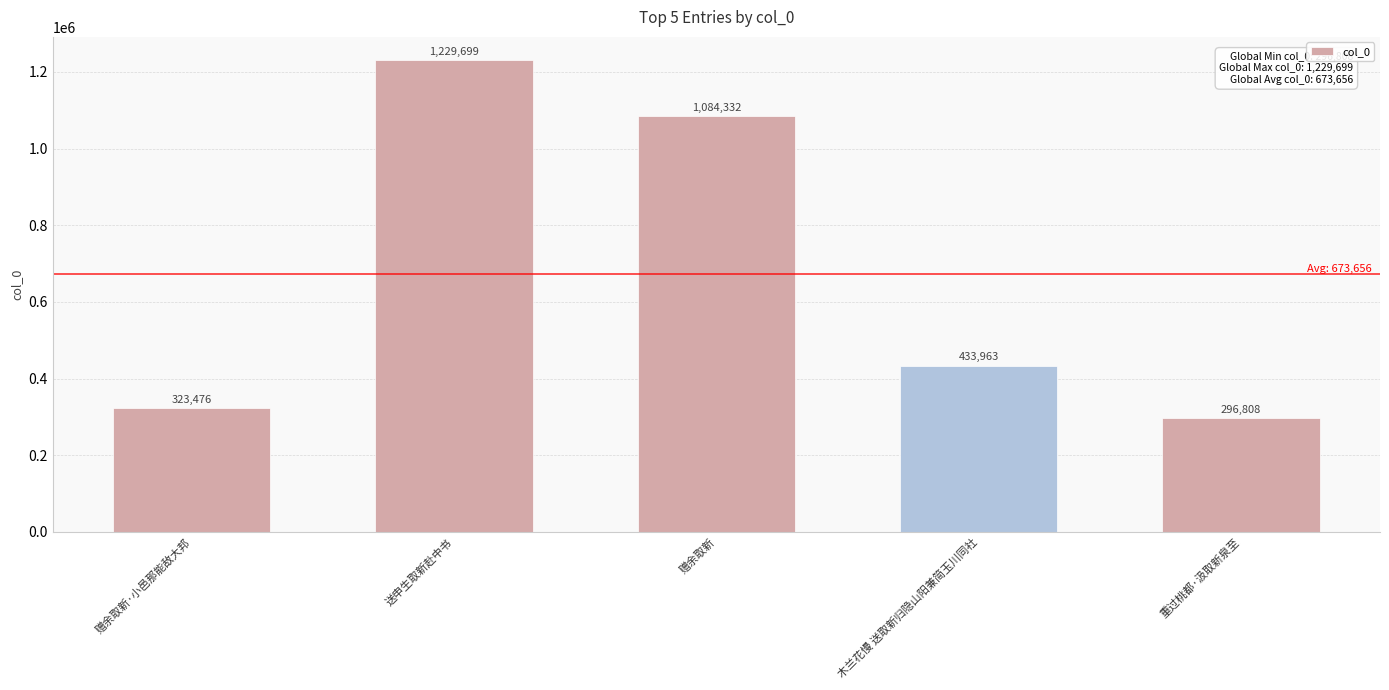

Which label corresponds to the smallest value in the chart?

重过桃都·汲取新泉至